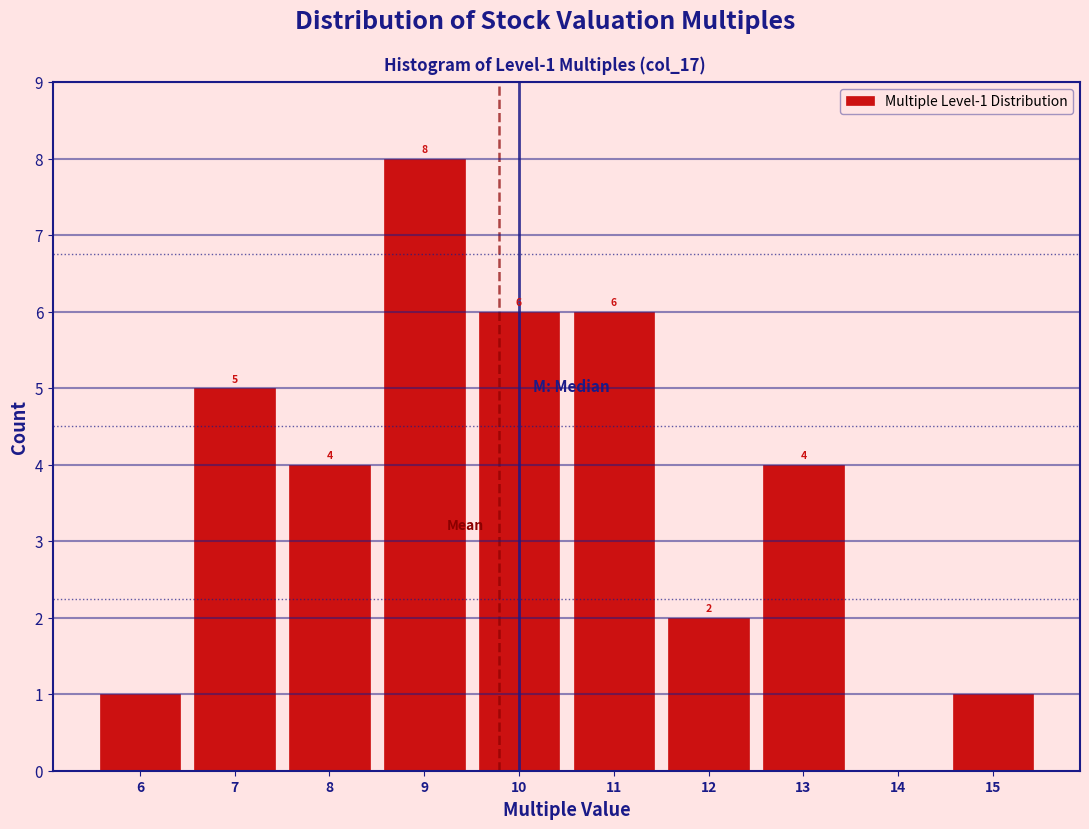

Which range on the x-axis has the tallest bar?

8.5 to 9.5